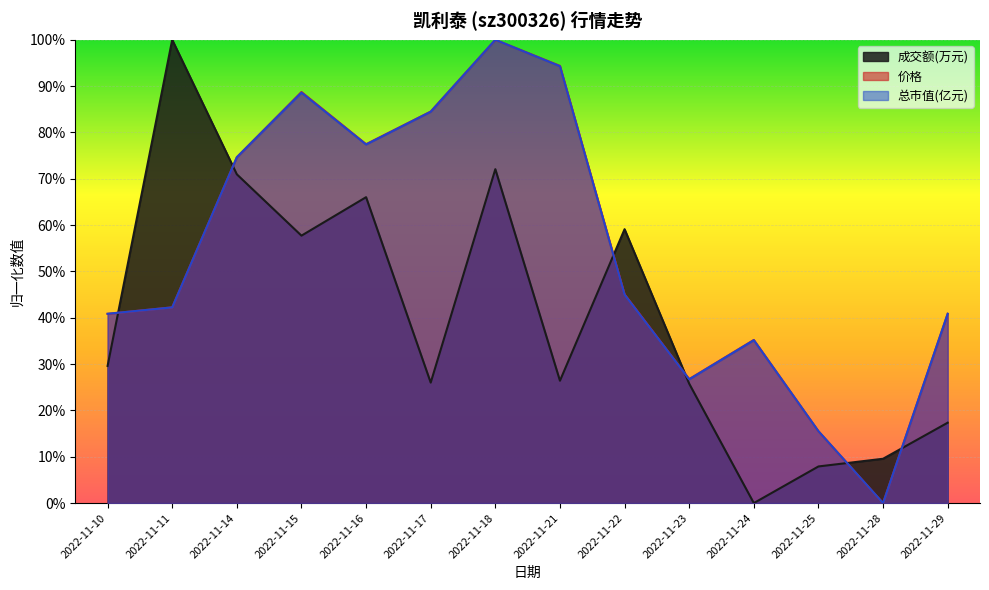

Reading left to right, what are all the values shown in this chart?

成交额(万元): 0.3	1.0	0.7	0.6	0.7	0.3	0.7	0.3	0.6	0.3	0.0	0.1	0.1	0.2
价格: 0.4	0.4	0.7	0.9	0.8	0.8	1.0	0.9	0.5	0.3	0.4	0.2	0.0	0.4
总市值(亿元): 0.4	0.4	0.7	0.9	0.8	0.8	1.0	0.9	0.4	0.3	0.4	0.2	0.0	0.4